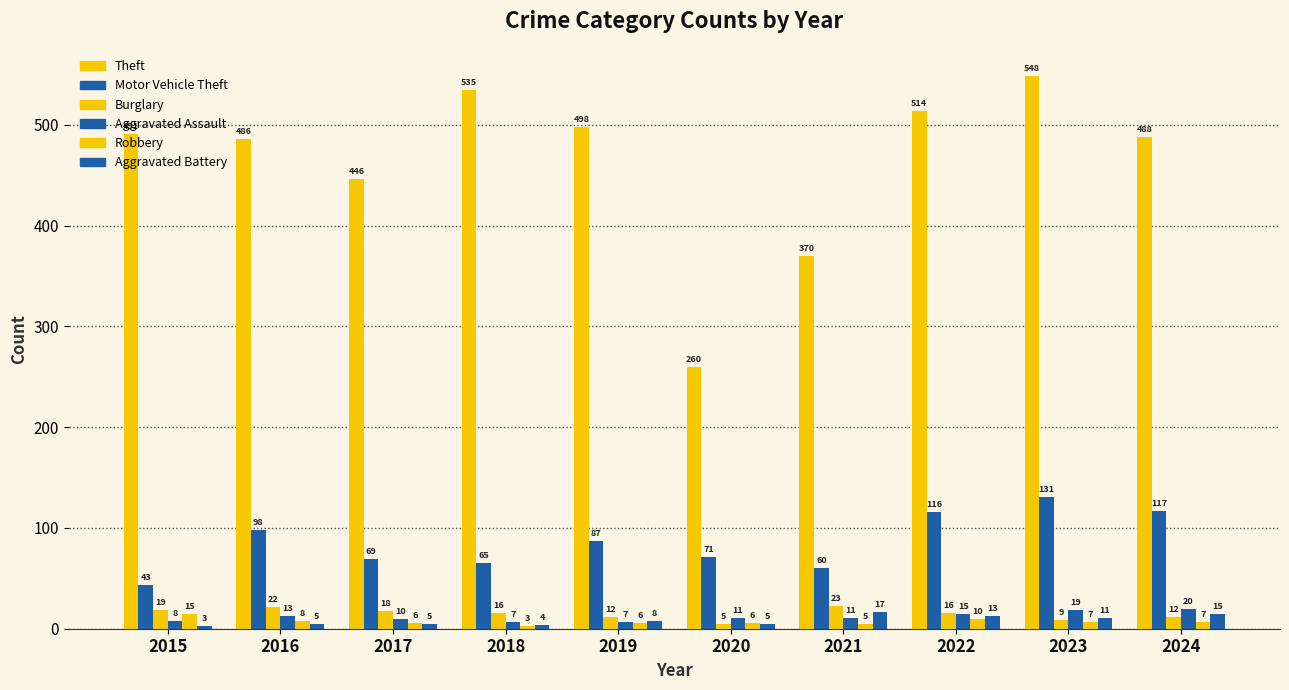

Are the bars horizontal?

No